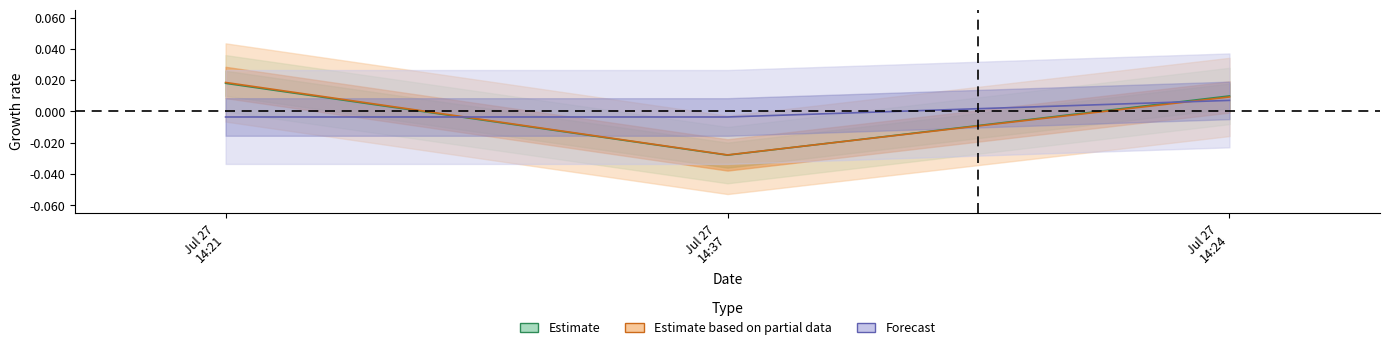

Is it true that Estimate based on partial data equals 0.0 at Jul 27 14:24?

False